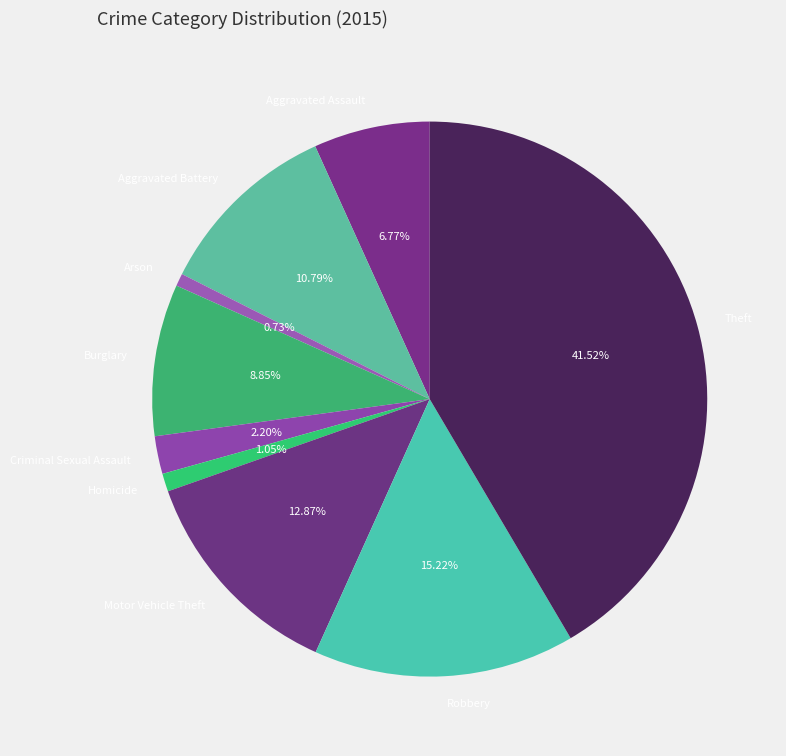

Which slice is the largest?

Theft